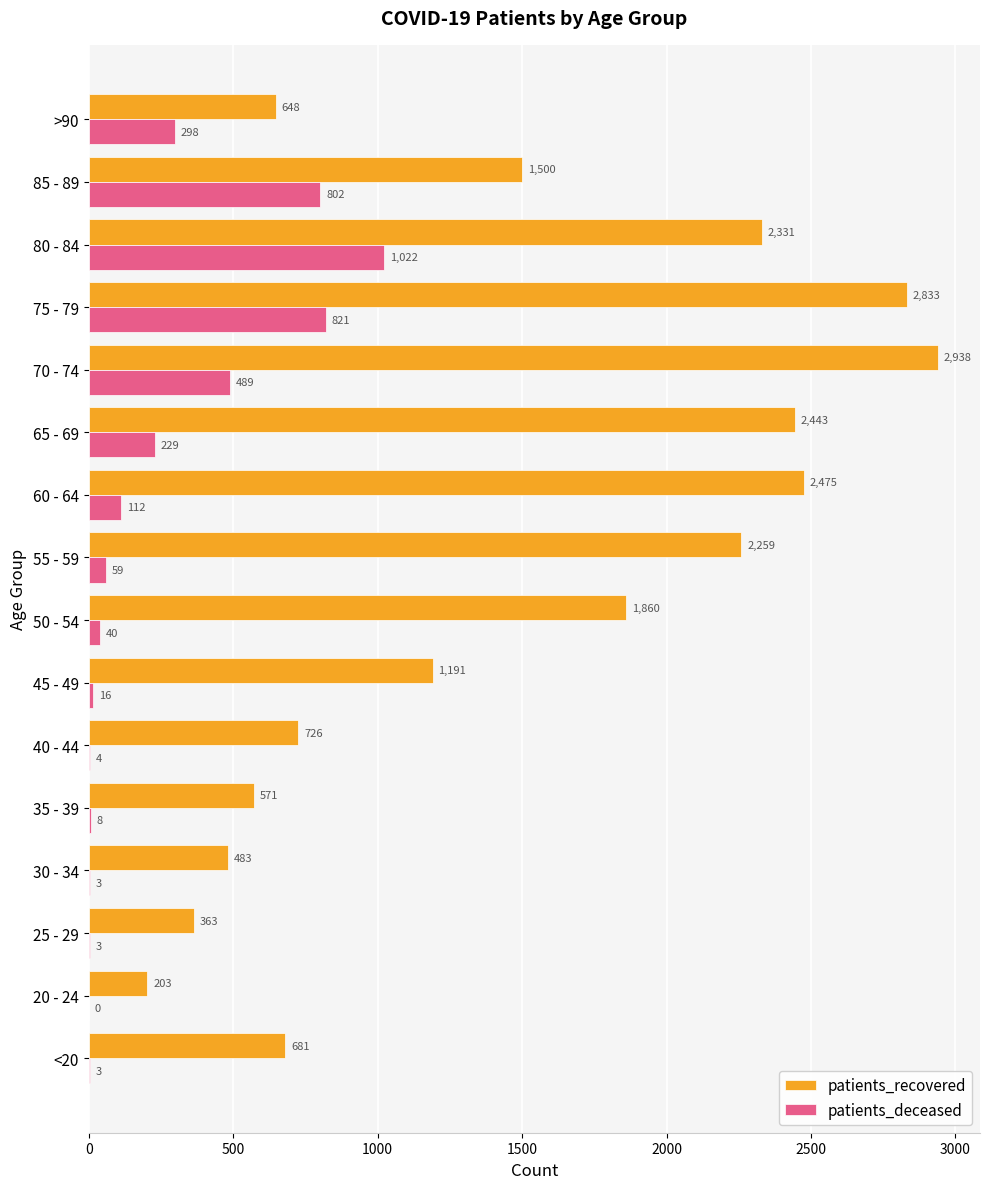

Is the value of patients_recovered at 75 - 79 greater than the value of patients_deceased at 50 - 54?

Yes